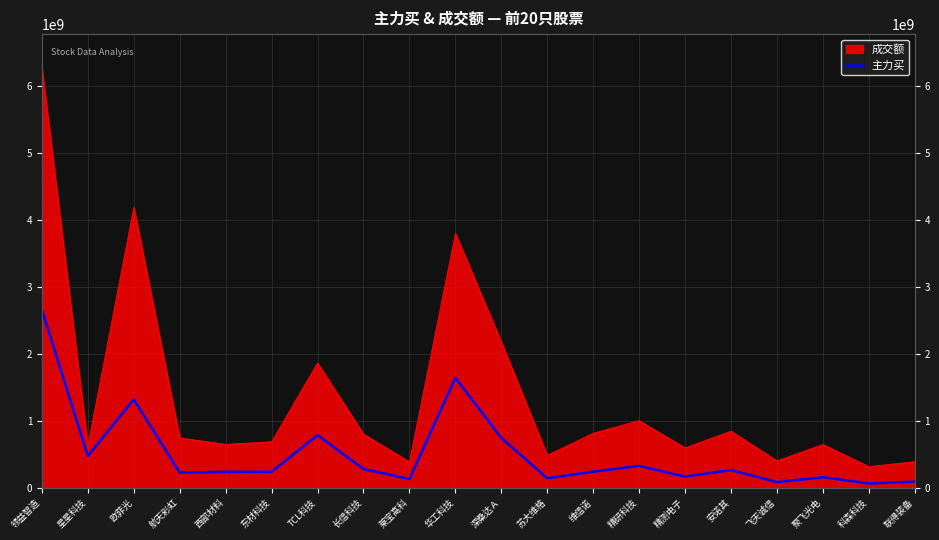

How many lines are shown in the chart?

1